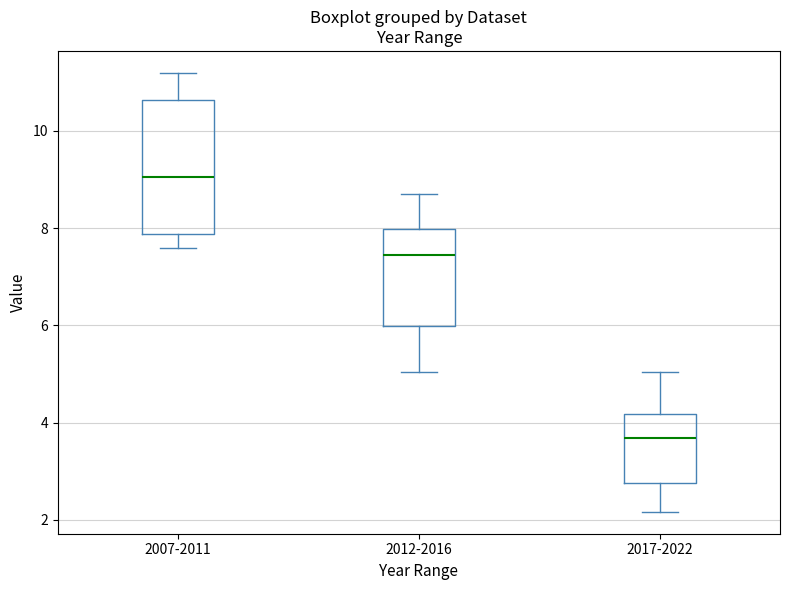

Reading left to right, read every box against the y-axis: the position of its median line, the range the box covers, and the ends of its whiskers. The values are not printed on the chart, so give them approximately, as read against the axis.

2007-2011: median 9.0, box 7.8 to 10.6, whiskers 7.6 to 11.2
2012-2016: median 7.4, box 6.0 to 8.0, whiskers 5.0 to 8.8
2017-2022: median 3.6, box 2.8 to 4.2, whiskers 2.2 to 5.0